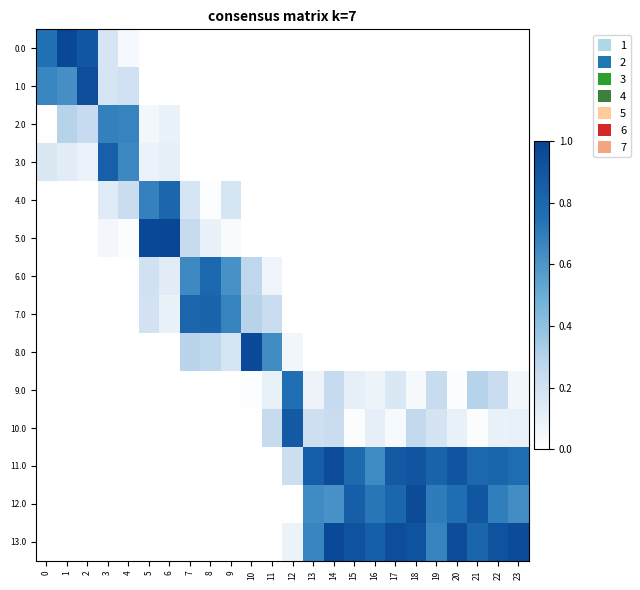

What is the spread (max minus min) of values at 2?

0.9